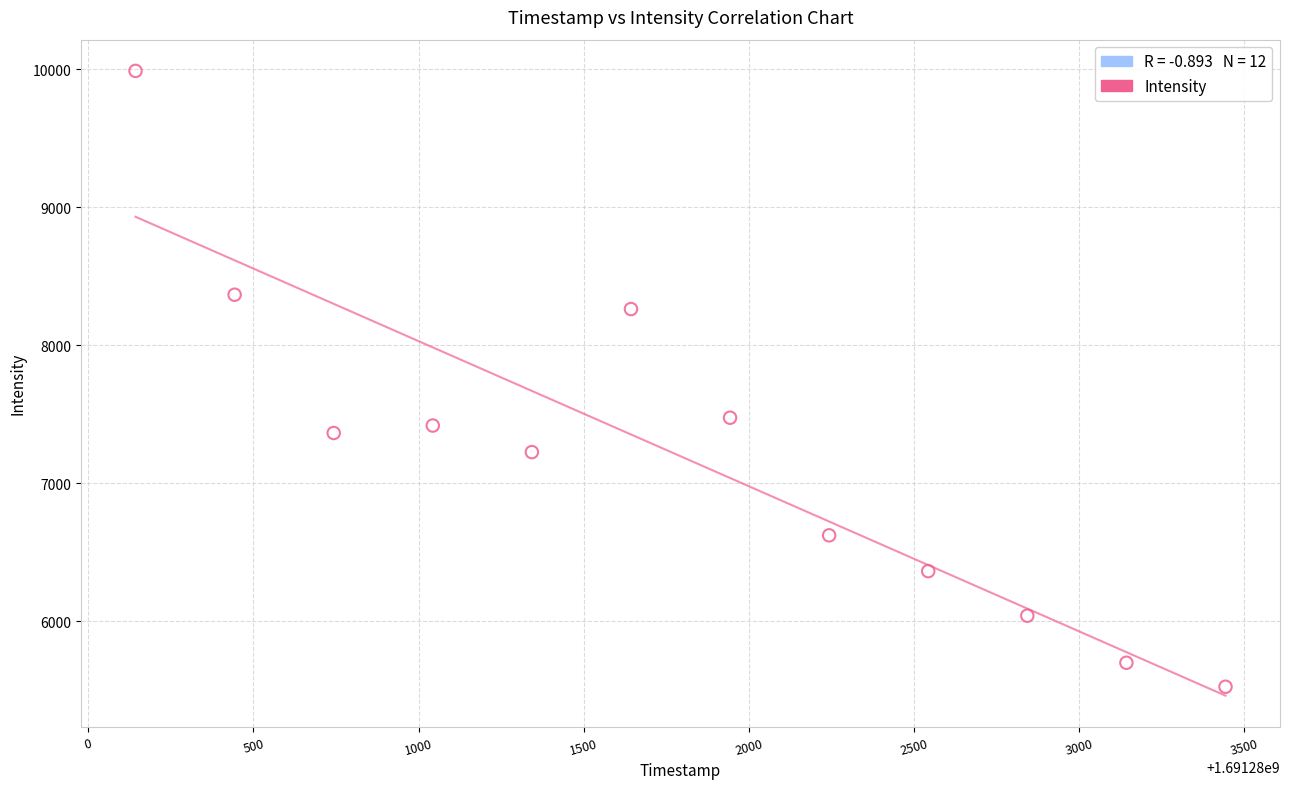

What is the range of X values (max minus min)?

3300.0